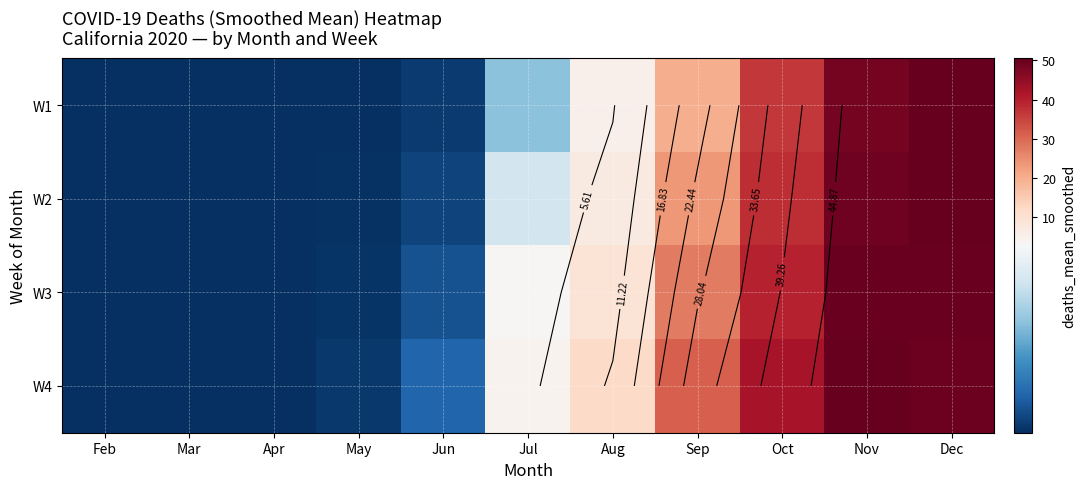

Is it true that W2 equals 50.1 at Dec?

True